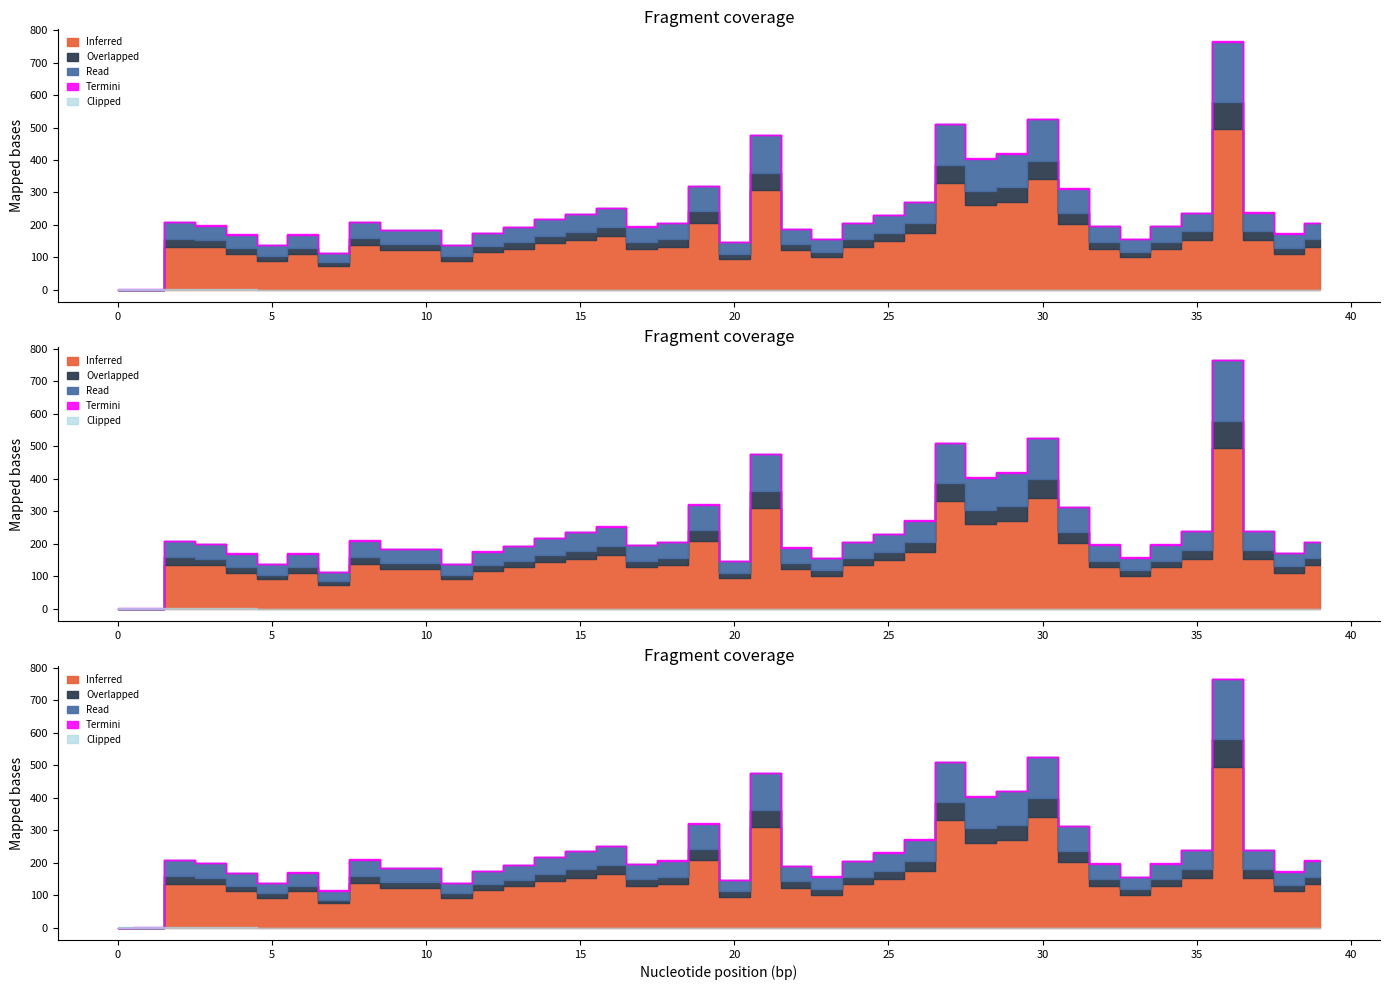

Reading left to right, list all the values displayed in this chart.

Inferred: 0=0	1=0	2=133	3=133	4=111	5=90	6=111	7=74	8=138	9=122	10=122	11=90	12=117	13=127	14=143	15=154	16=165	17=127	18=133	19=207	20=95	21=309	22=122	23=101	24=133	25=149	26=175	27=330	28=261	29=271	30=340	31=202	32=127	33=101	34=127	35=154	36=495	37=154	38=111	39=133
Overlapped: 0=0	1=0	2=25	3=20	4=18	5=15	6=18	7=12	8=22	9=19	10=19	11=15	12=18	13=20	14=23	15=25	16=27	17=21	18=22	19=35	20=16	21=52	22=20	23=17	24=22	25=25	26=30	27=56	28=44	29=46	30=58	31=34	32=21	33=17	34=21	35=26	36=84	37=26	38=19	39=22
Read: 0=0	1=0	2=50	3=45	4=40	5=32	6=40	7=27	8=48	9=42	10=42	11=32	12=40	13=45	14=51	15=56	16=60	17=47	18=50	19=78	20=35	21=115	22=46	23=38	24=50	25=56	26=66	27=124	28=98	29=102	30=128	31=76	32=48	33=38	34=48	35=58	36=186	37=58	38=42	39=50